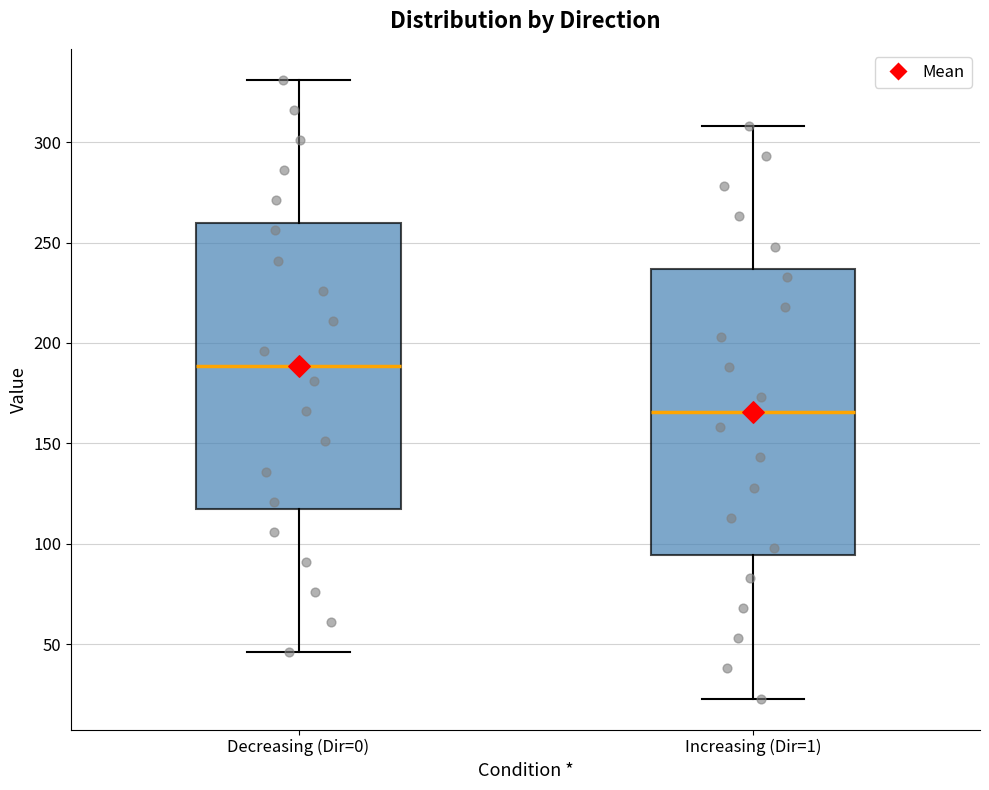

Where does the lower whisker of the box for Decreasing (Dir=0) end on the y-axis? The values are not printed on the chart, so give them approximately, as read against the axis.

45